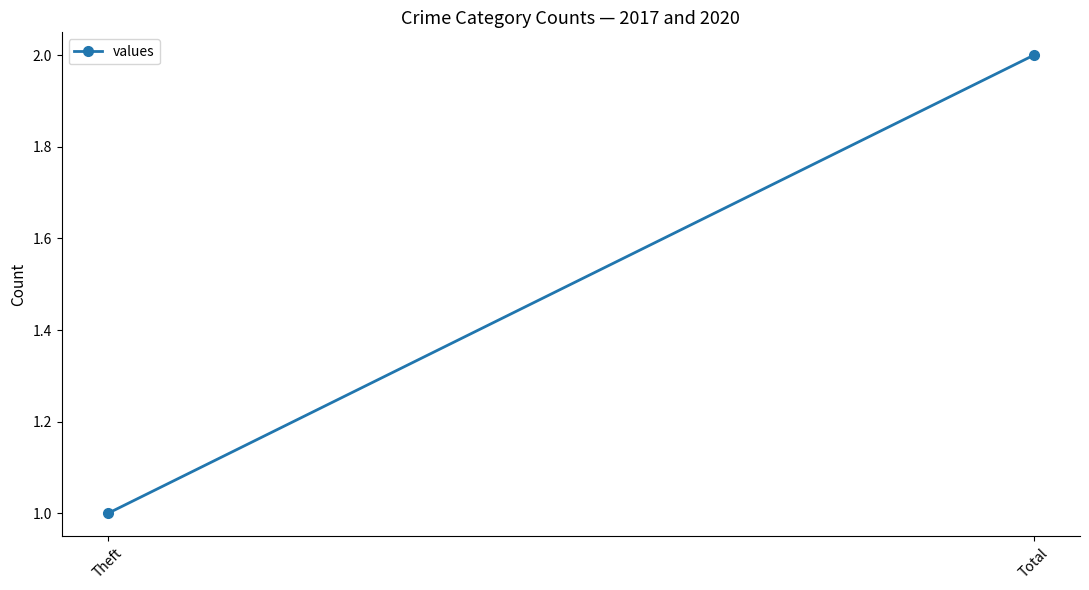

Reading left to right, extract all data points from this chart.

1	2